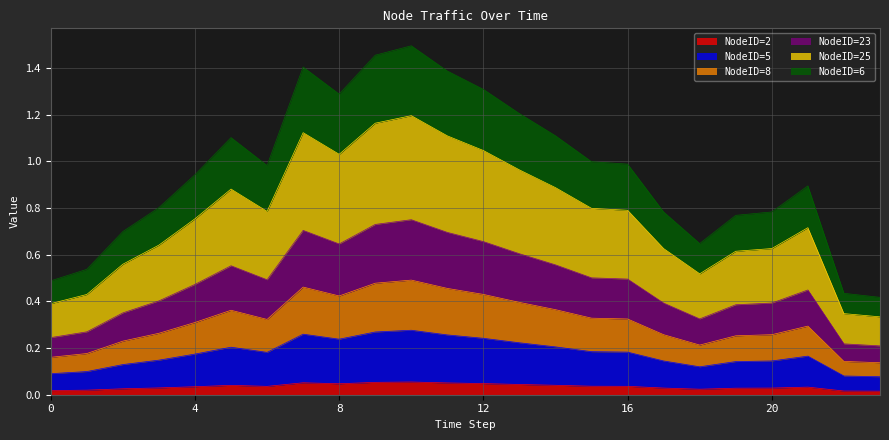

List the labels in order of NodeID=23 value, smallest first.

23, 22, 0, 1, 18, 2, 19, 17, 20, 3, 21, 4, 6, 16, 15, 5, 14, 13, 8, 12, 11, 7, 9, 10